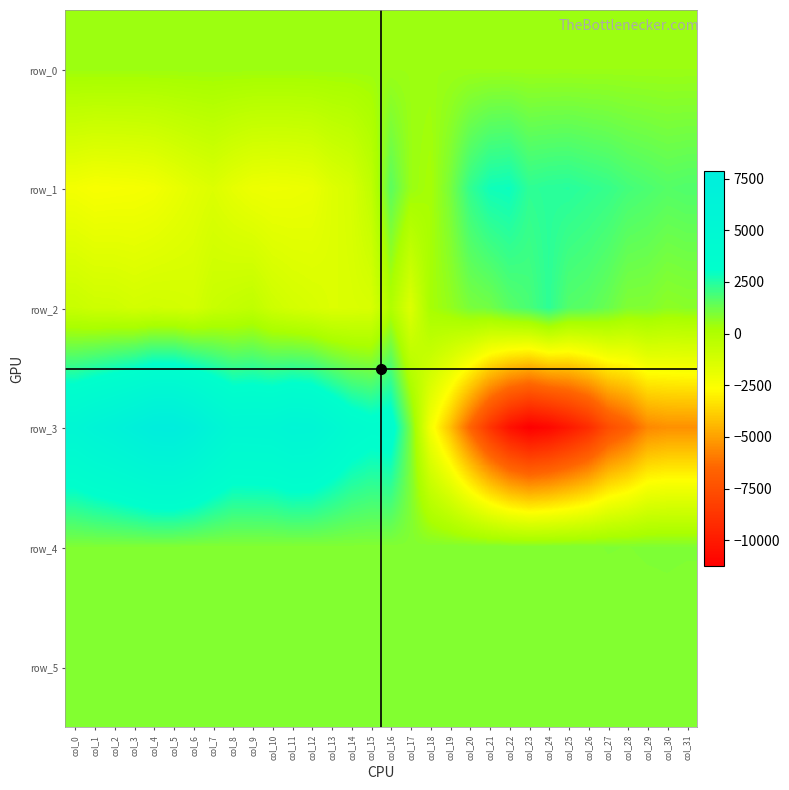

What is the difference between the maximum and minimum values in the row_4 series?

50.0